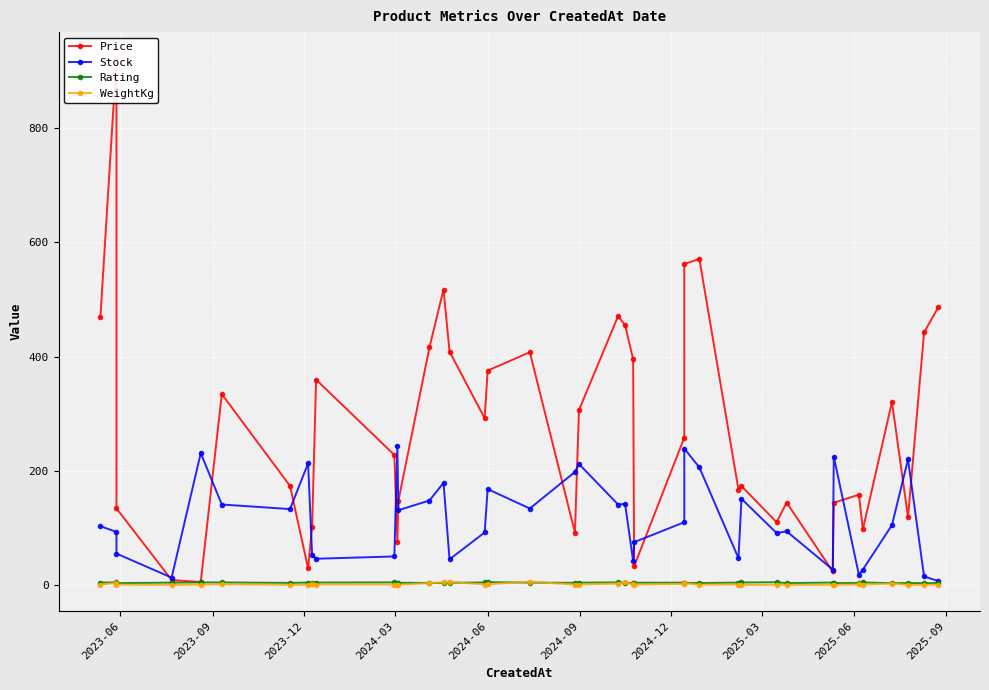

Which series has the largest total across all categories?

Price